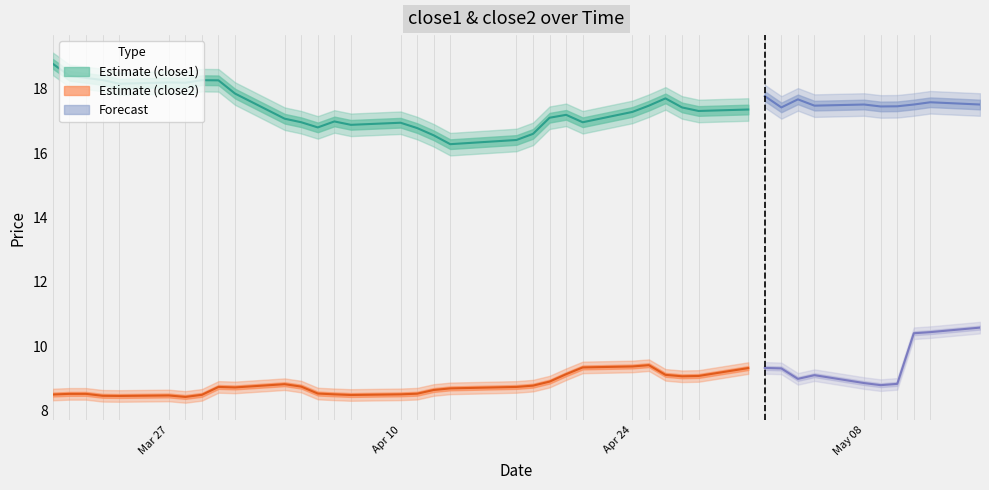

Reading left to right, what are all the values shown in this chart?

close2: 0=8.5	1=8.5	2=8.5	3=8.5	4=8.5	5=8.5	6=8.4	7=8.5	8=8.7	9=8.7	10=8.8	11=8.8	12=8.5	13=8.5	14=8.5	15=8.5	16=8.5	17=8.7	18=8.7	19=8.7	20=8.8	21=8.9	22=9.1	23=9.3	24=9.4	25=9.4	26=9.1	27=9.1	28=9.1	29=9.3	30=9.3	31=9.3	32=9.0	33=9.1	34=8.9	35=8.8	36=8.8	37=10.4	38=10.4	39=10.6
close1: 0=18.8	1=18.4	2=18.3	3=18.3	4=18.1	5=18.2	6=18.2	7=18.3	8=18.3	9=17.8	10=17.1	11=17.0	12=16.8	13=17.0	14=16.9	15=16.9	16=16.8	17=16.6	18=16.3	19=16.4	20=16.6	21=17.1	22=17.2	23=17.0	24=17.3	25=17.5	26=17.7	27=17.4	28=17.3	29=17.4	30=17.8	31=17.4	32=17.7	33=17.5	34=17.5	35=17.4	36=17.4	37=17.5	38=17.6	39=17.5